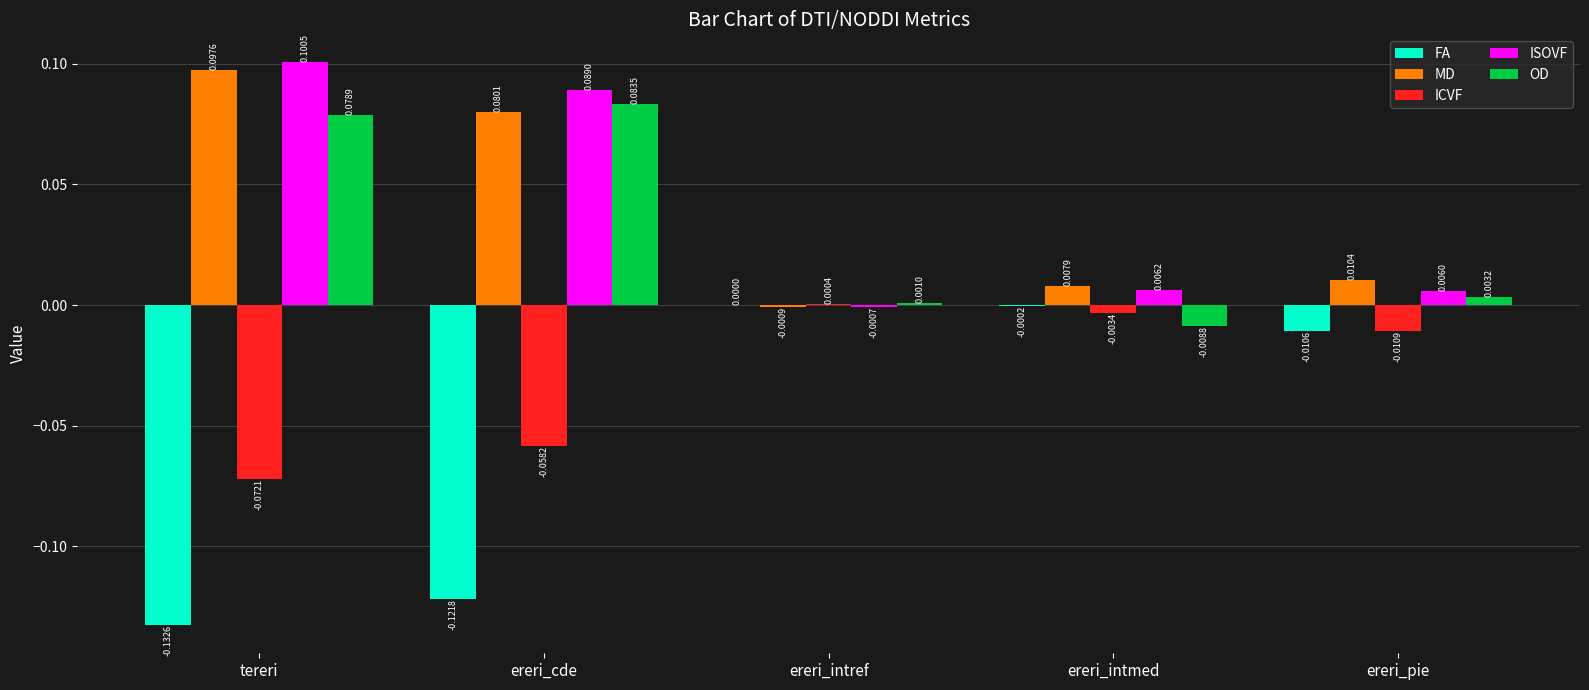

Which category has the highest value in the ISOVF series?

tereri